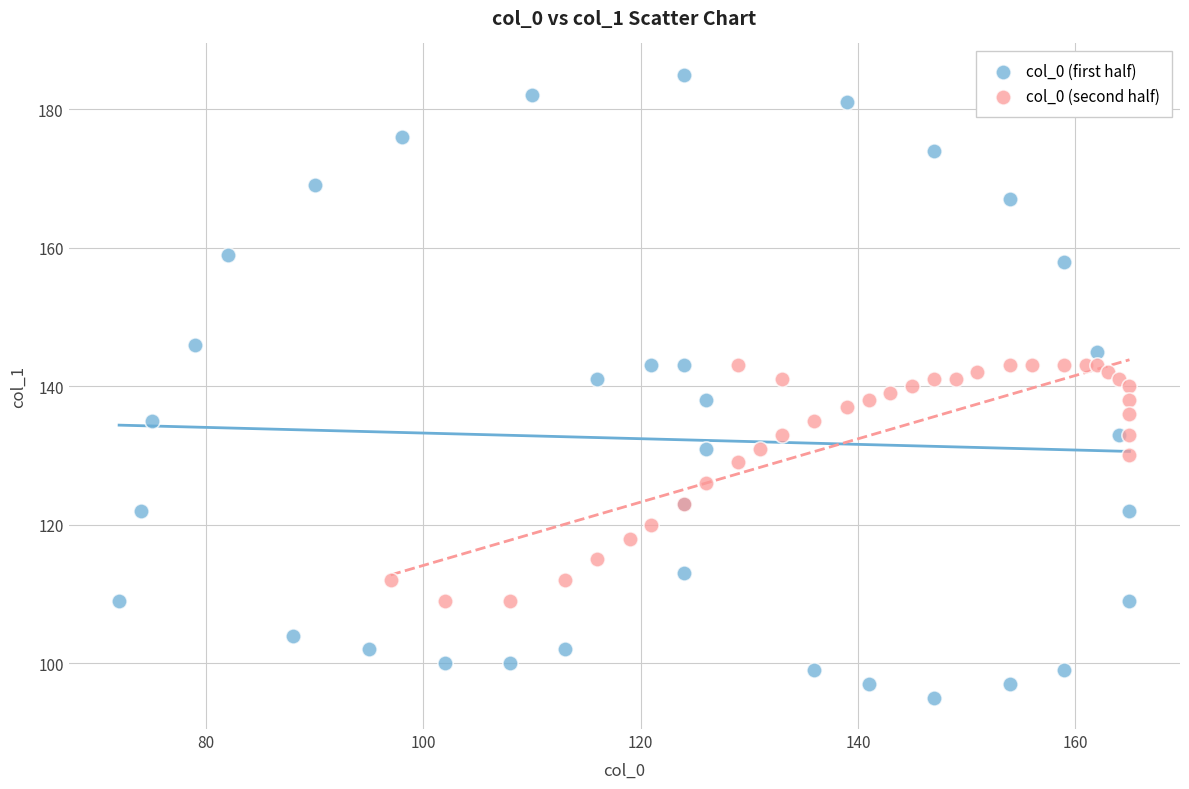

Which series has the largest Y range (max minus min)?

col_0 (first half)